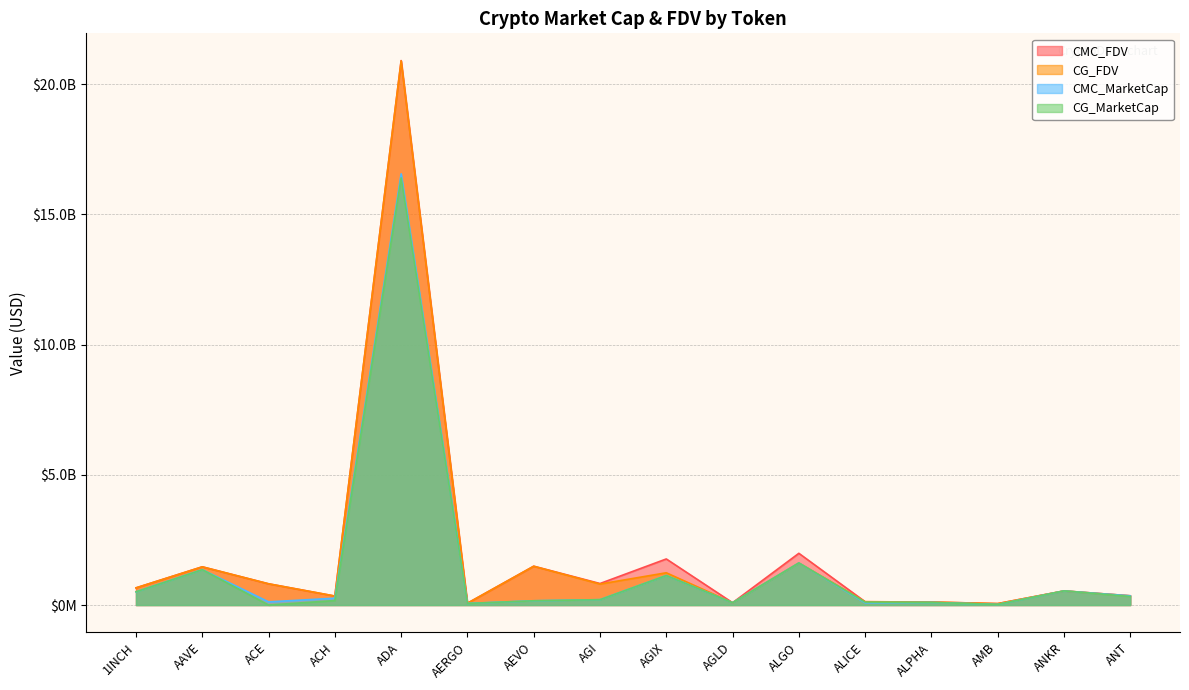

The CMC_MarketCap series shows 90104653.3 at AGLD. True or false?

True